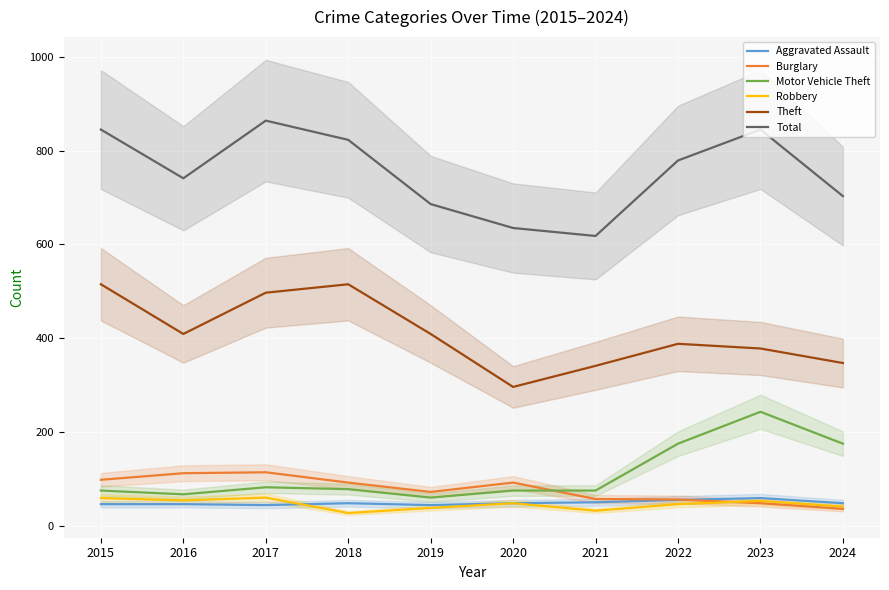

Rank the categories by Theft value from highest to lowest.

2015, 2018, 2017, 2016, 2019, 2022, 2023, 2024, 2021, 2020